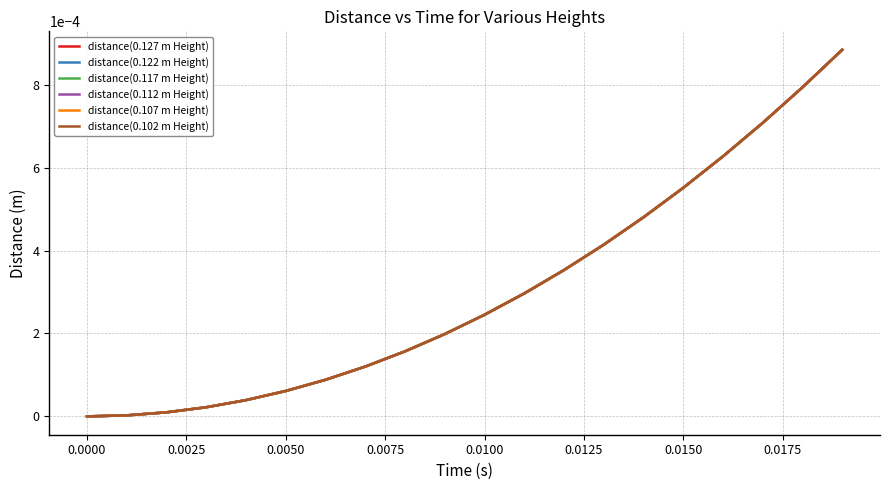

Which series has the widest spread of values?

distance(0.102 m Height)